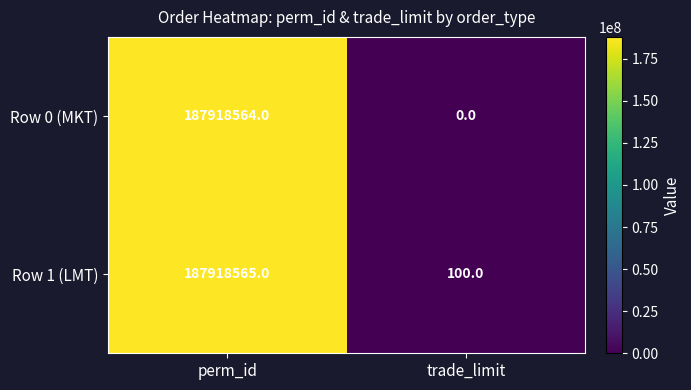

What is the approximate value of Row 0 (MKT) at perm_id?

187918564